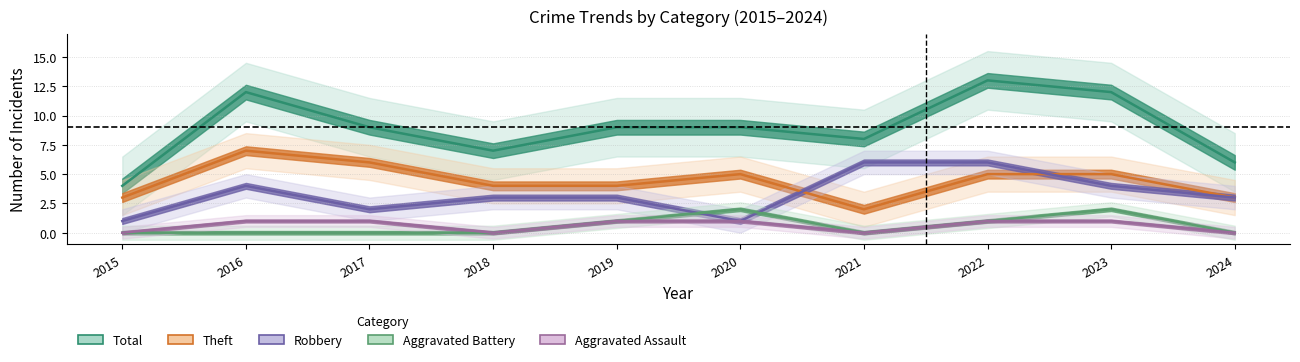

Reading right to left, extract all data points from this chart.

Total: 2024=6	2023=12	2022=13	2021=8	2020=9	2019=9	2018=7	2017=9	2016=12	2015=4
Theft: 2024=3	2023=5	2022=5	2021=2	2020=5	2019=4	2018=4	2017=6	2016=7	2015=3
Robbery: 2024=3	2023=4	2022=6	2021=6	2020=1	2019=3	2018=3	2017=2	2016=4	2015=1
Aggravated Battery: 2024=0	2023=2	2022=1	2021=0	2020=2	2019=1	2018=0	2017=0	2016=0	2015=0
Aggravated Assault: 2024=0	2023=1	2022=1	2021=0	2020=1	2019=1	2018=0	2017=1	2016=1	2015=0